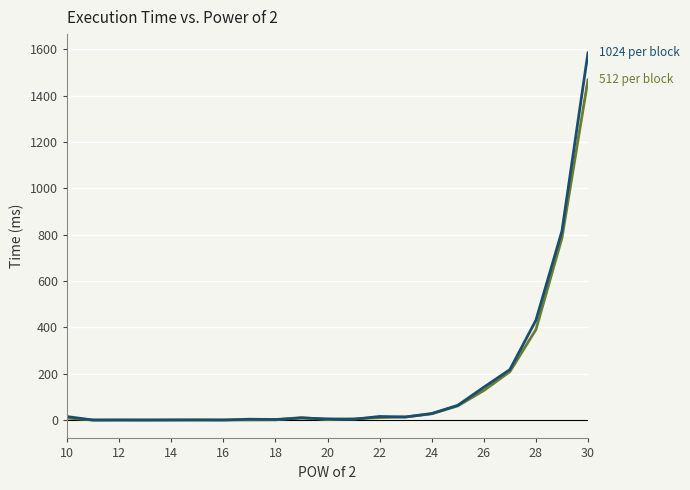

What is the greatest value displayed?

1586.8